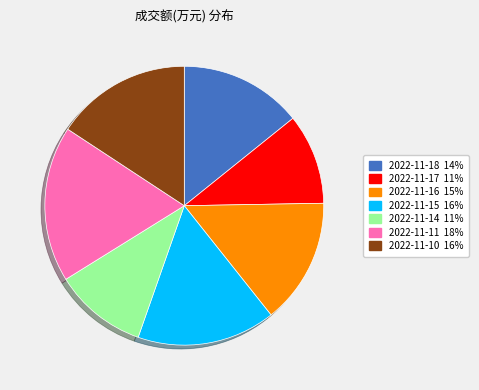

Do 2022-11-16 15% and 2022-11-17 11% together represent more than half of the pie?

No